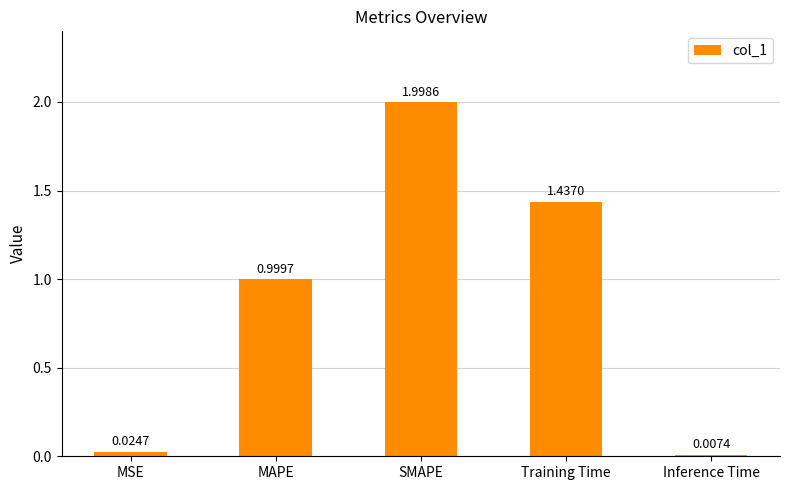

What is the value of the 2nd bar from the left?

1.0